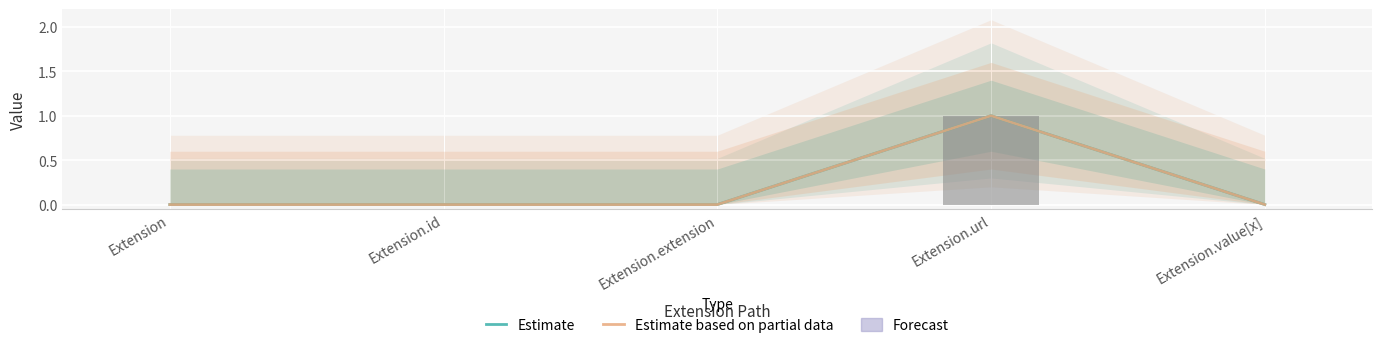

True or false: Estimate based on partial data has a value of 1 at Extension.url.

True